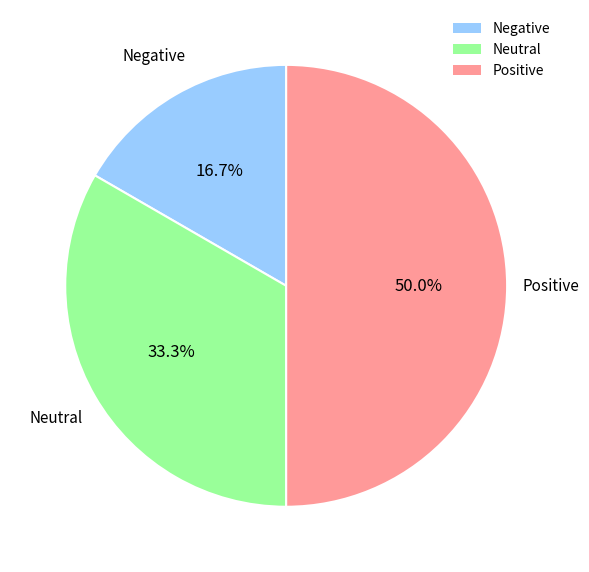

Does Negative account for over 50% of the chart?

No